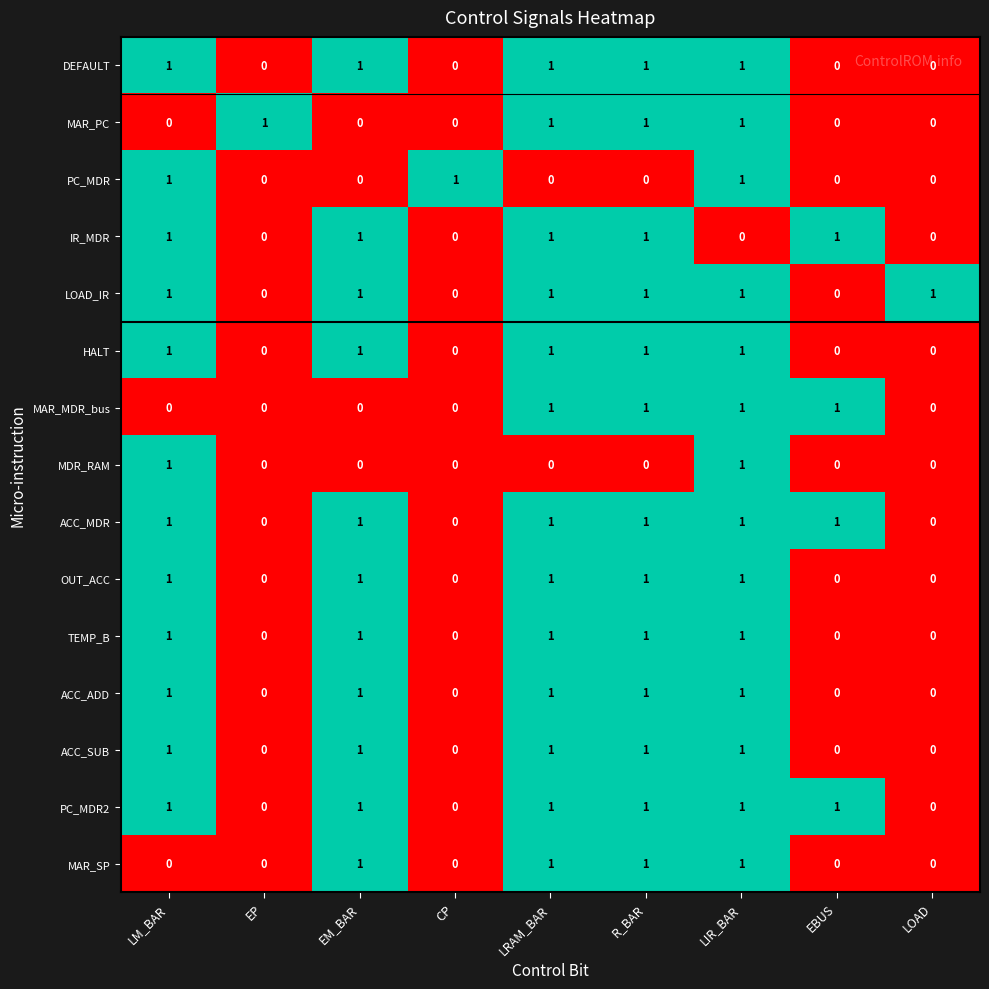

The PC_MDR2 series shows 1 at EM_BAR. True or false?

True